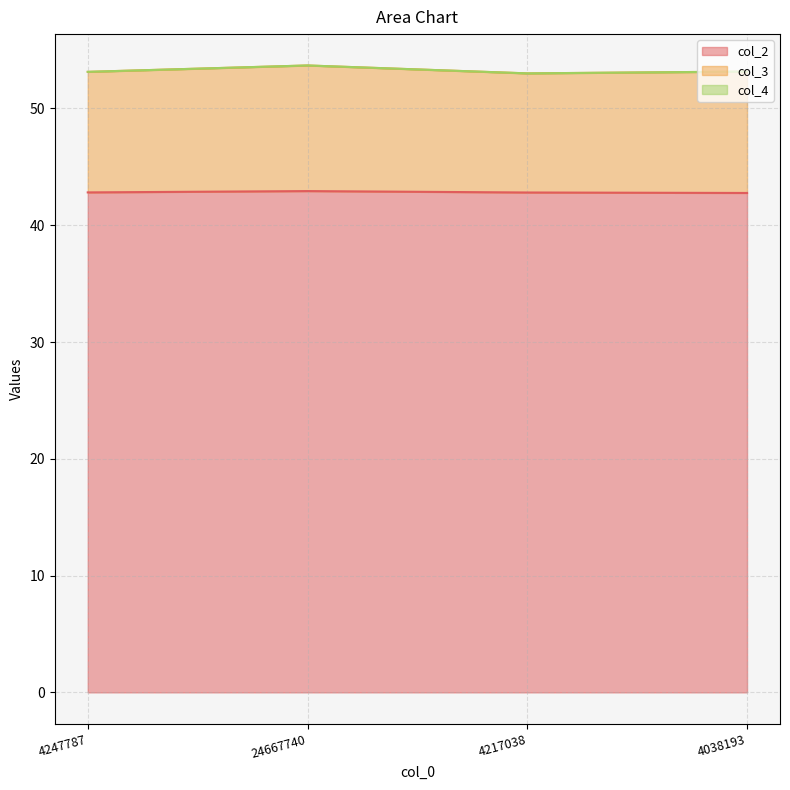

What is the sum of all col_3 values?

213.0